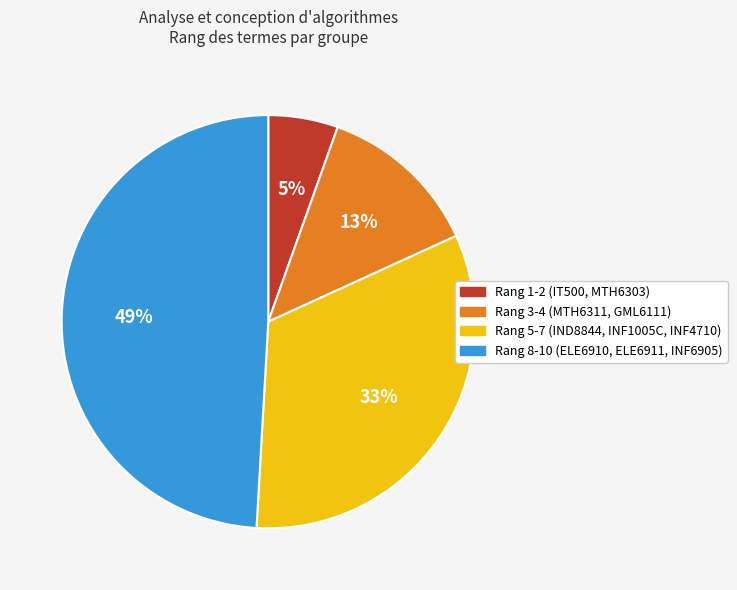

How many slices are in this pie chart?

4